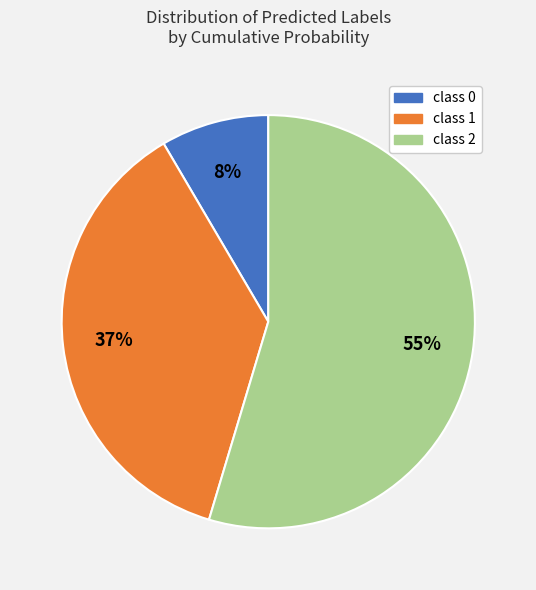

Rank the categories by value from lowest to highest.

class 0, class 1, class 2